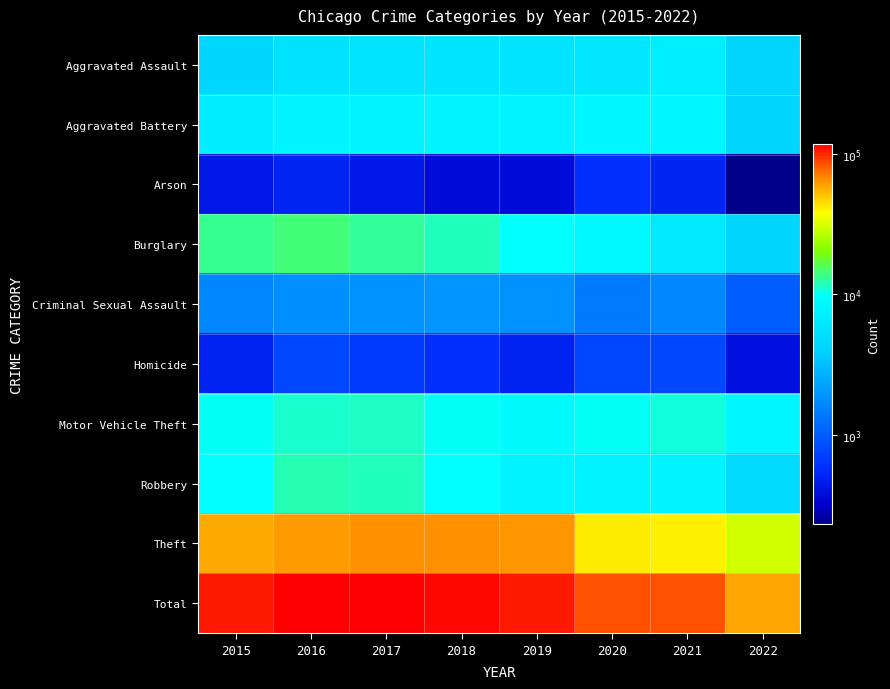

Which series has the largest range (max minus min)?

Total